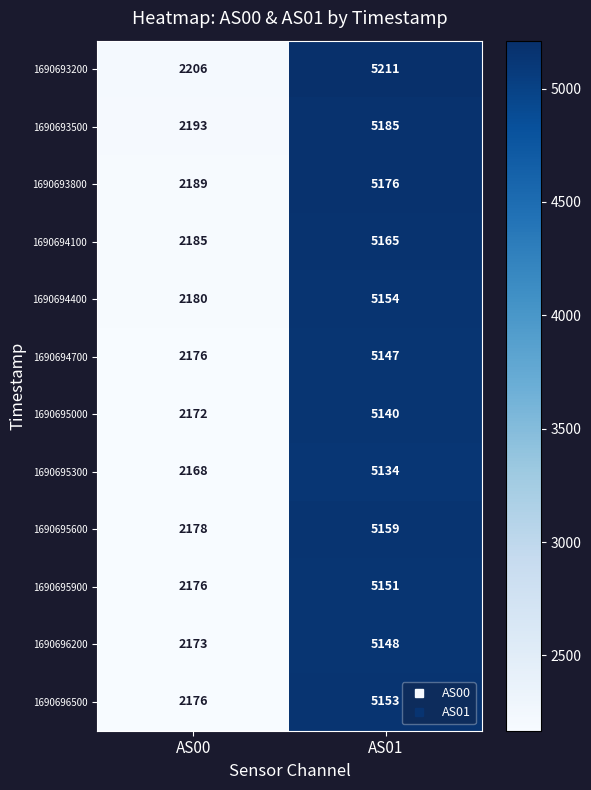

Reading left to right, what are all the values shown in this chart?

1690693200: 2206	5211
1690693500: 2193	5185
1690693800: 2189	5176
1690694100: 2185	5165
1690694400: 2180	5154
1690694700: 2176	5147
1690695000: 2172	5140
1690695300: 2168	5134
1690695600: 2178	5159
1690695900: 2176	5151
1690696200: 2173	5148
1690696500: 2176	5153